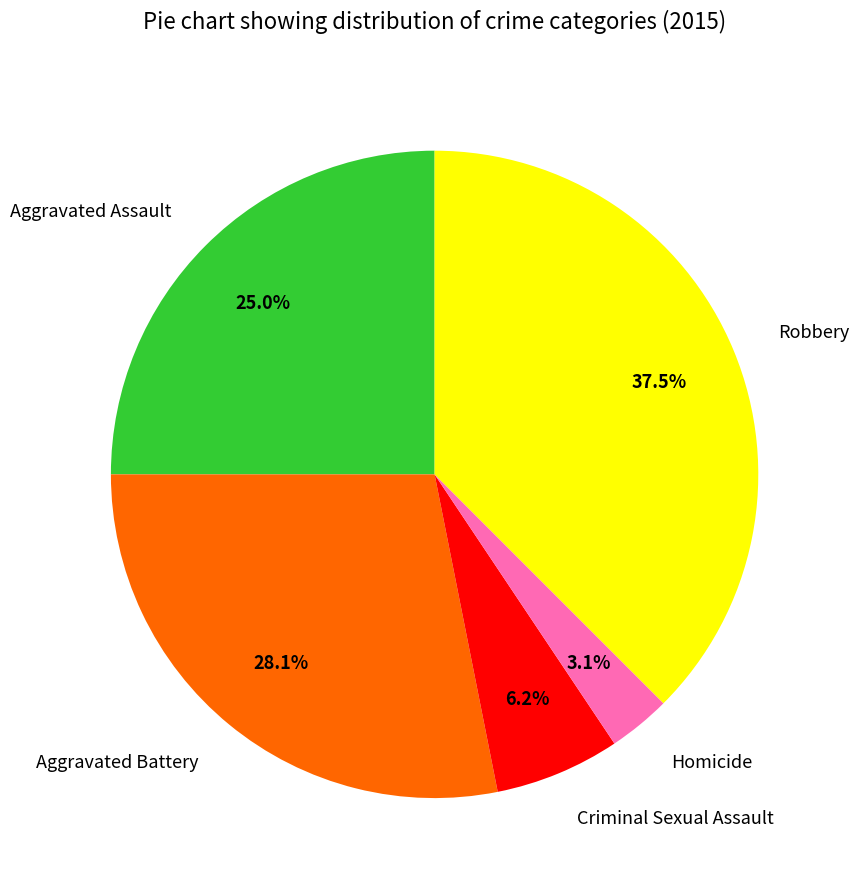

How many segments does this pie chart have?

5